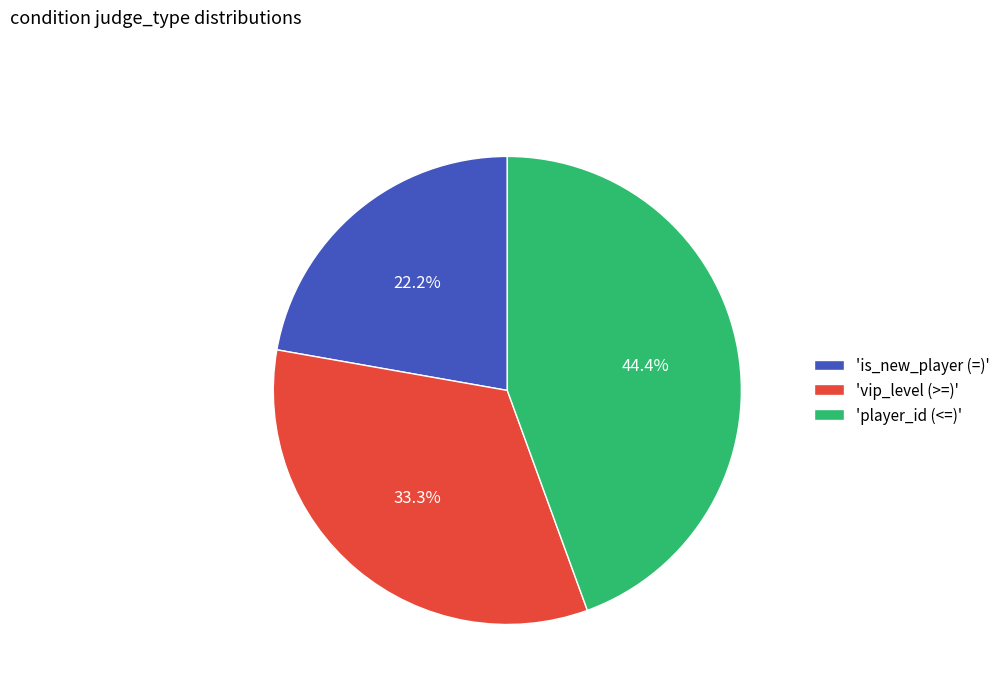

How many segments does this pie chart have?

3